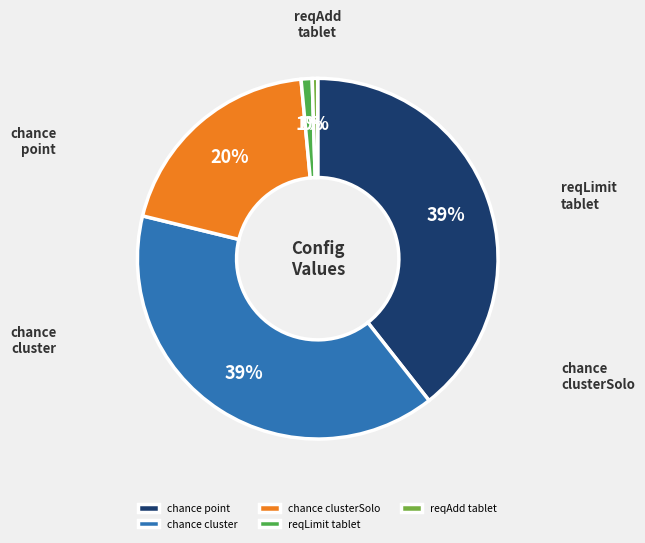

To the nearest percent, what percentage of the pie is reqLimit tablet?

1%